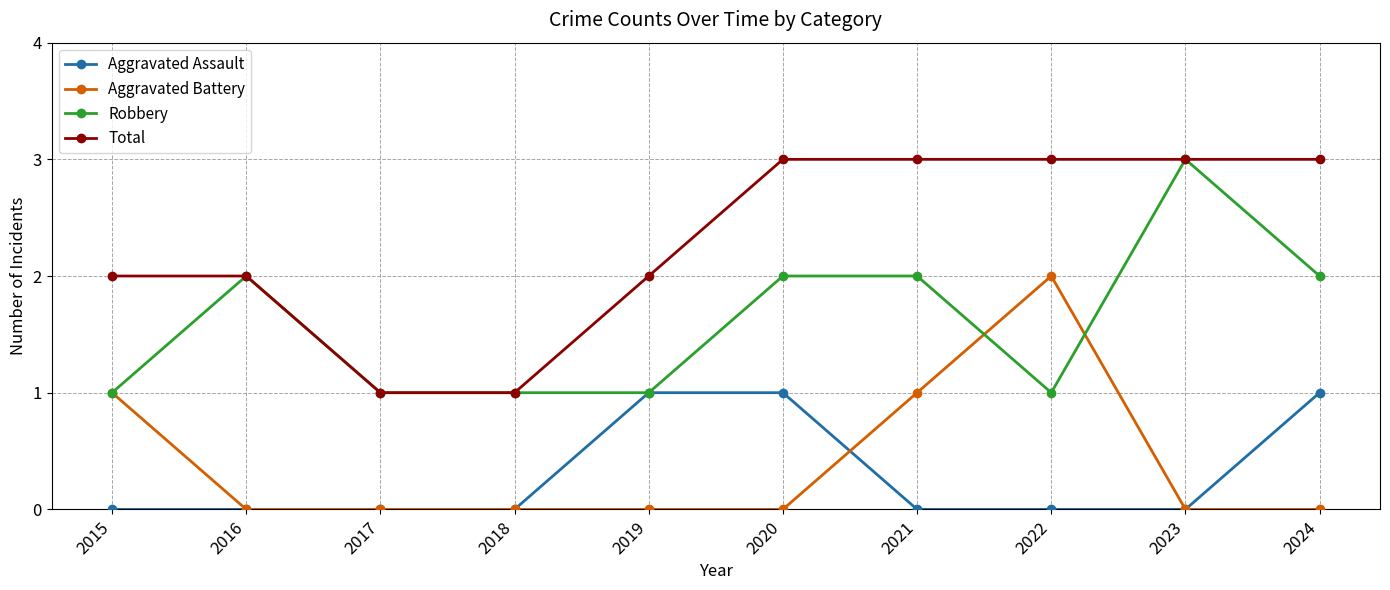

After their last crossing, which series has the higher values: Aggravated Battery or Robbery?

Robbery